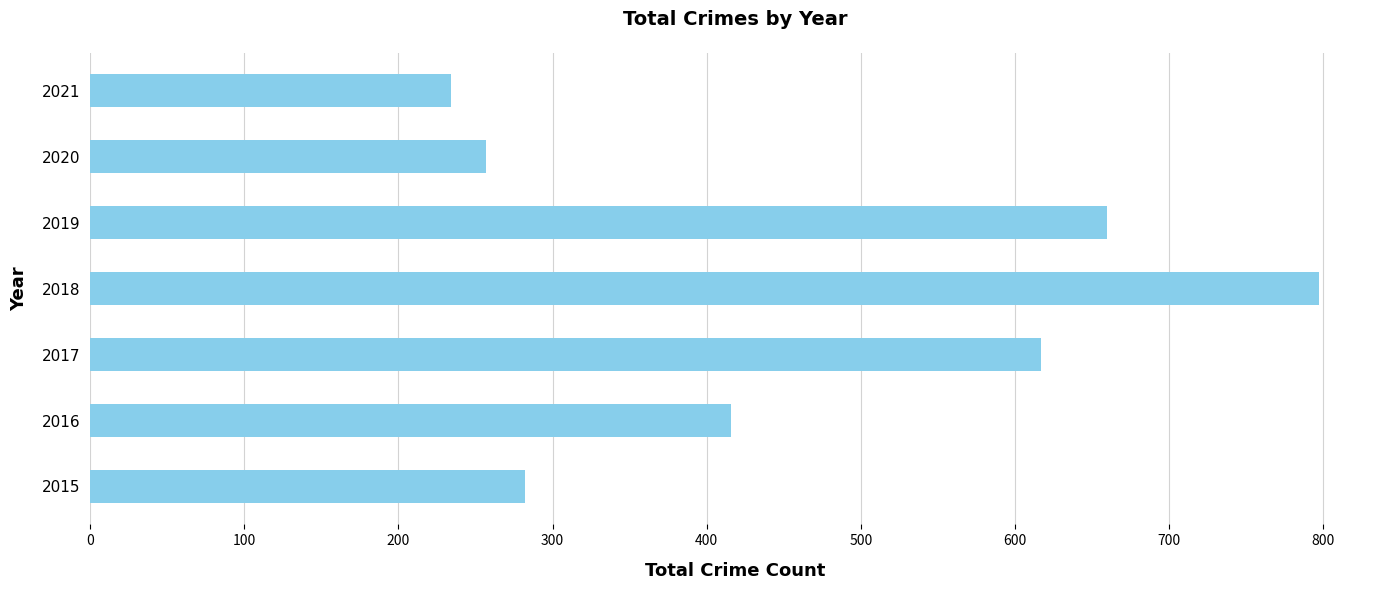

The value at 2017 is 873. True or false?

False